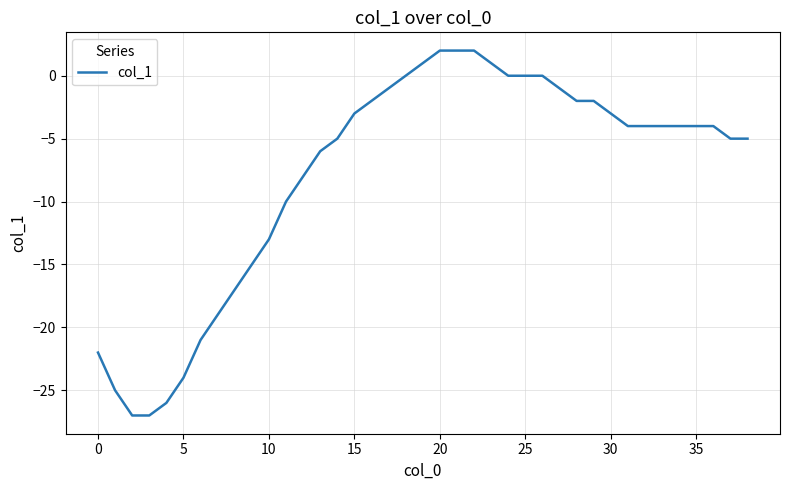

Is this an area chart (filled region under the line)?

No